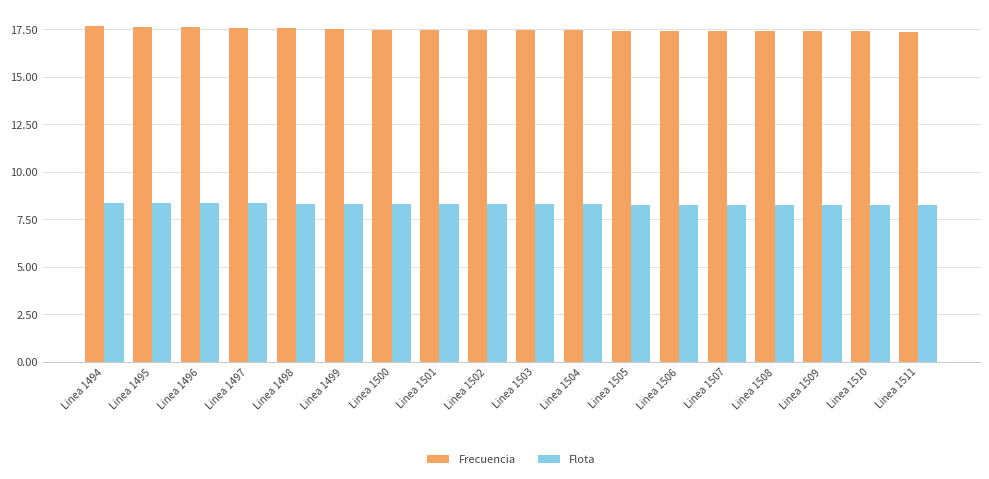

What is the spread (max minus min) of values at Linea 1494?

9.3